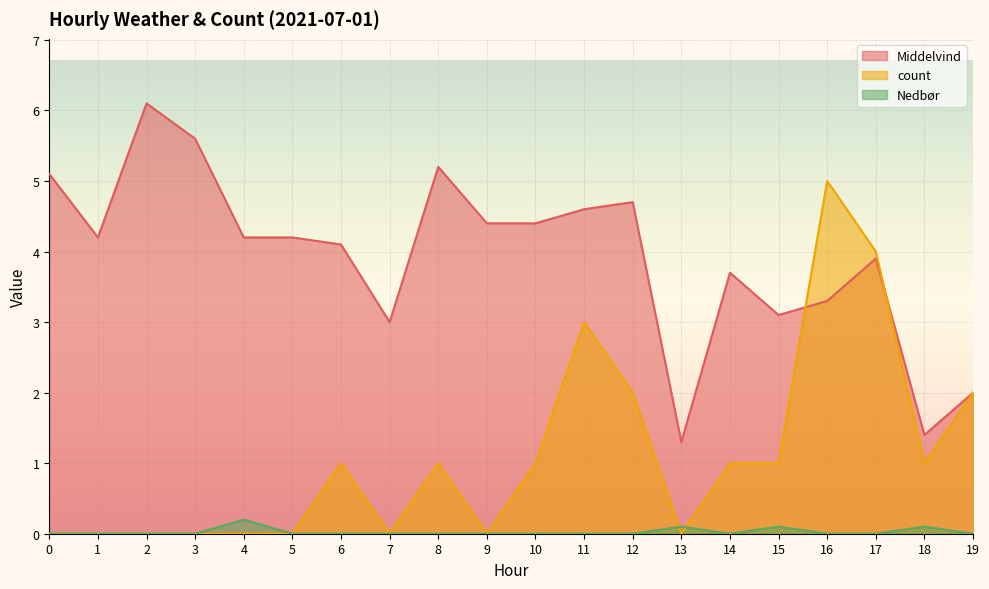

Rank the categories by Nedbør value from lowest to highest.

0, 1, 2, 3, 5, 6, 7, 8, 9, 10, 11, 12, 14, 16, 17, 19, 13, 15, 18, 4